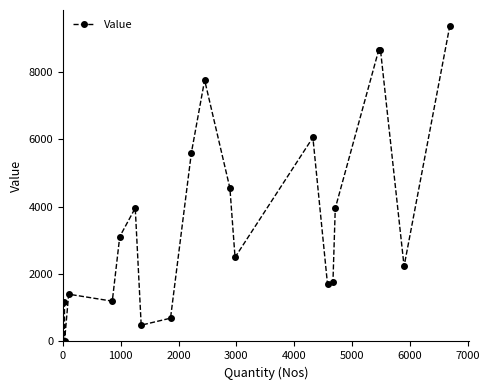

How many data points are above 3110?

10